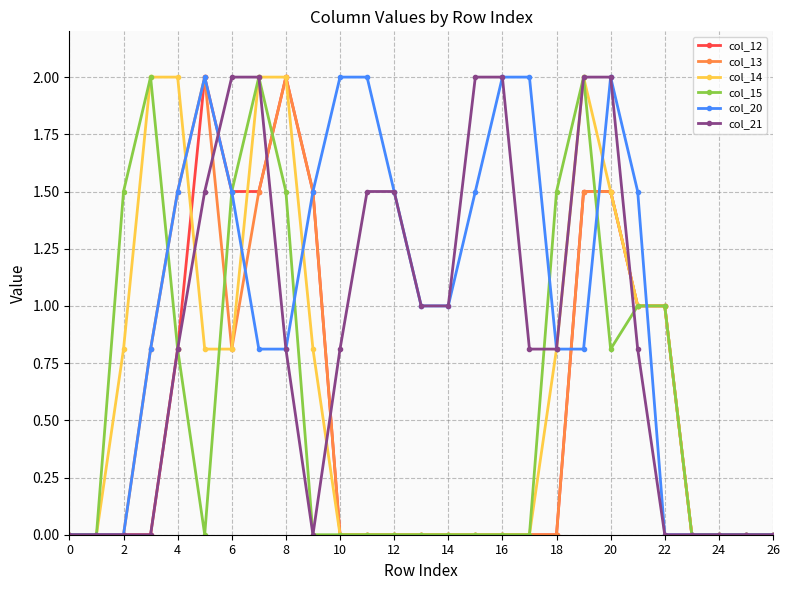

True or false: col_21 and col_12 intersect in this chart.

True